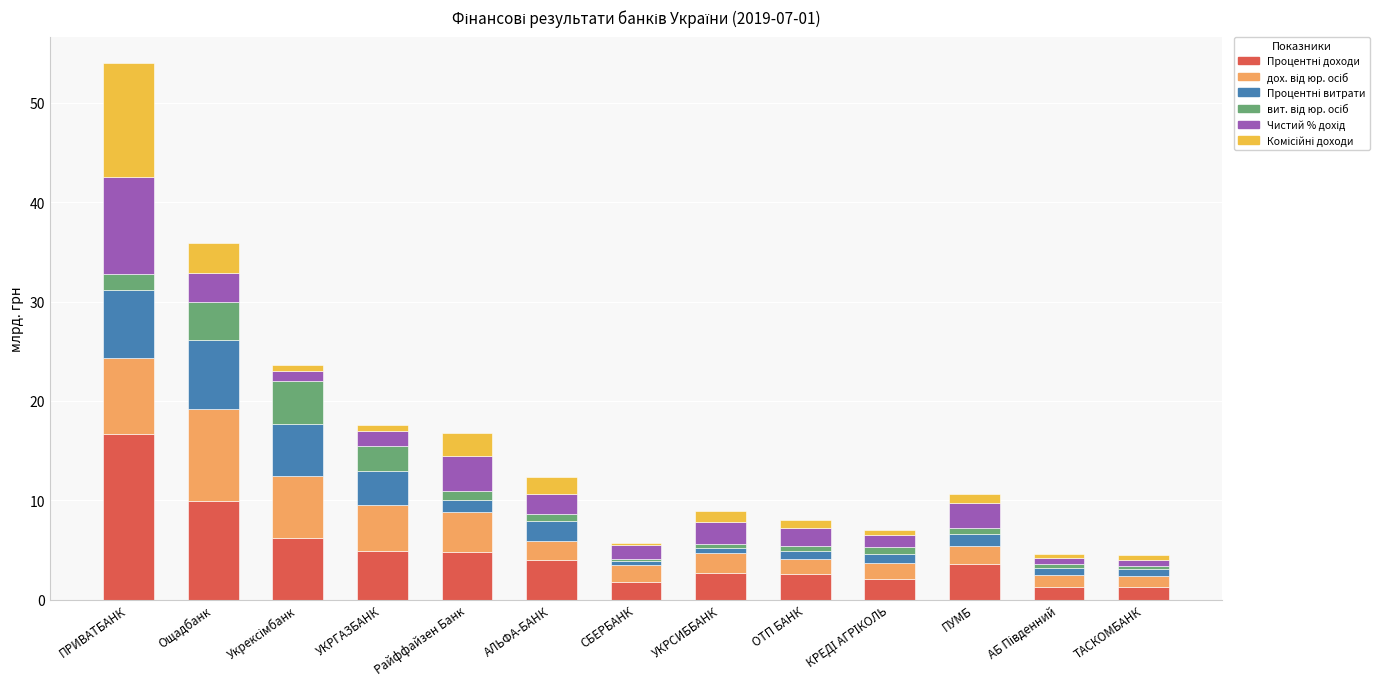

Where is Процентні витрати nearest to the value 3?

УКРГАЗБАНК